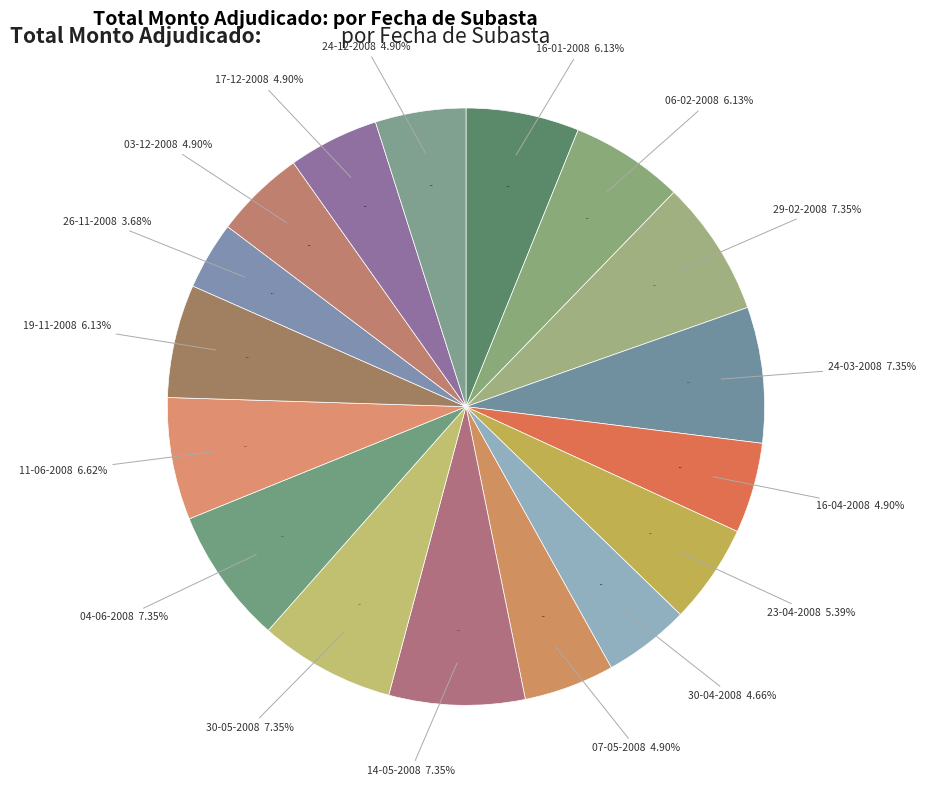

To the nearest percent, what percentage of the pie is 24-12-2008?

5%